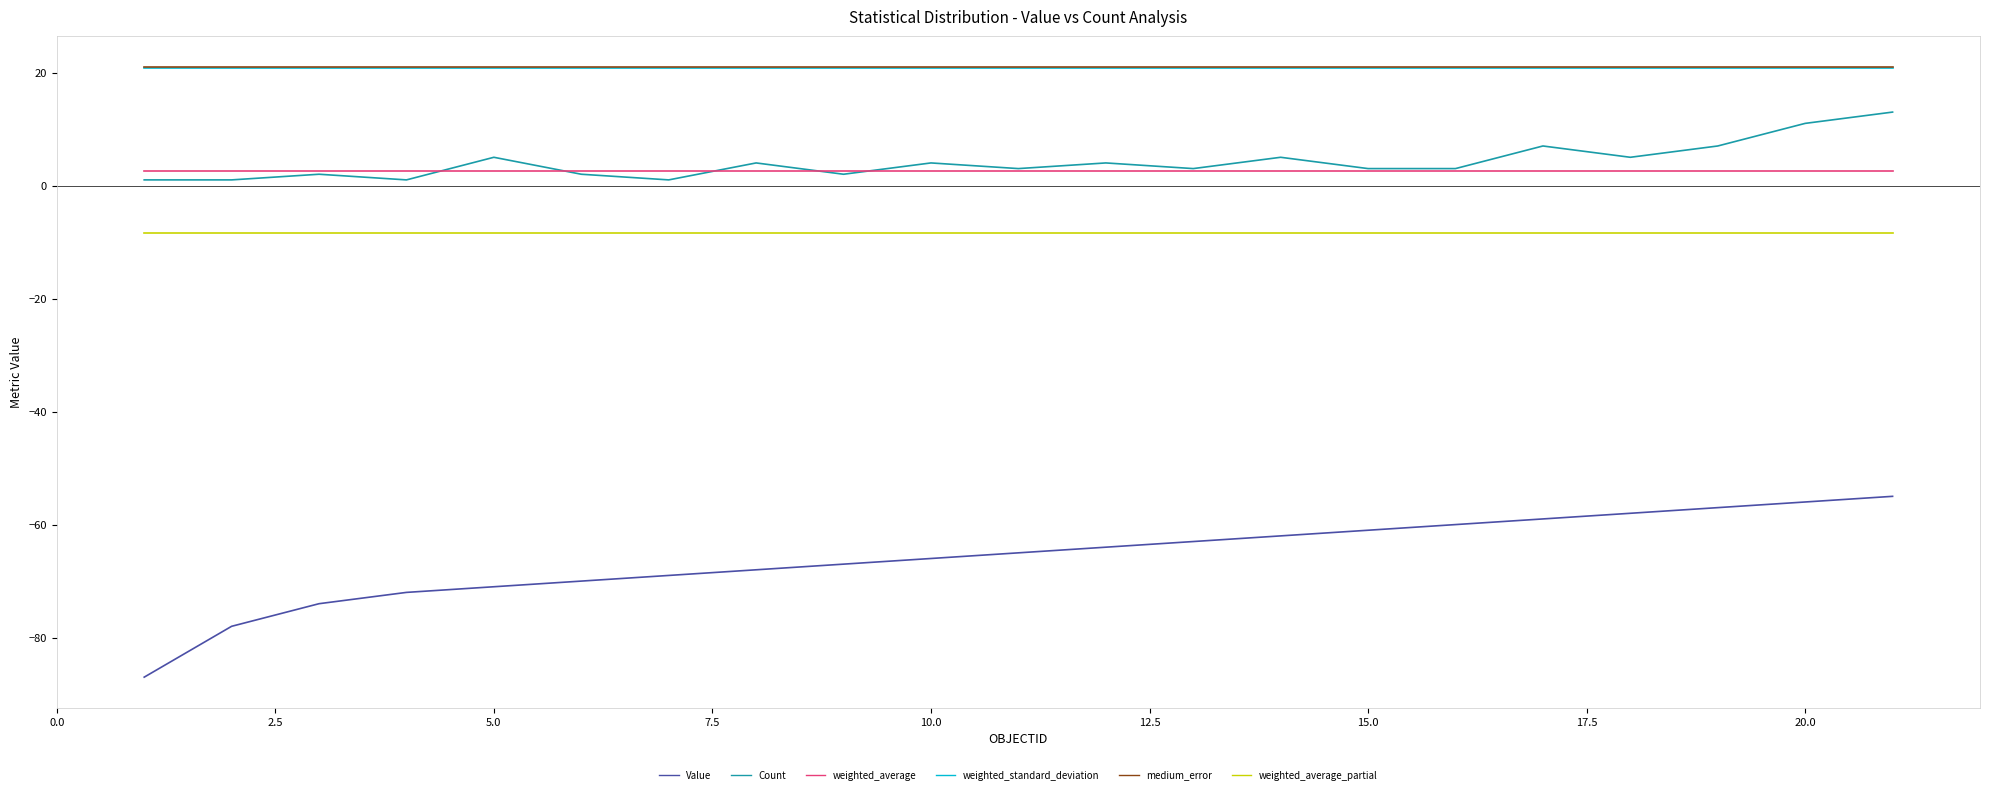

True or false: Value and weighted_average_partial intersect in this chart.

False